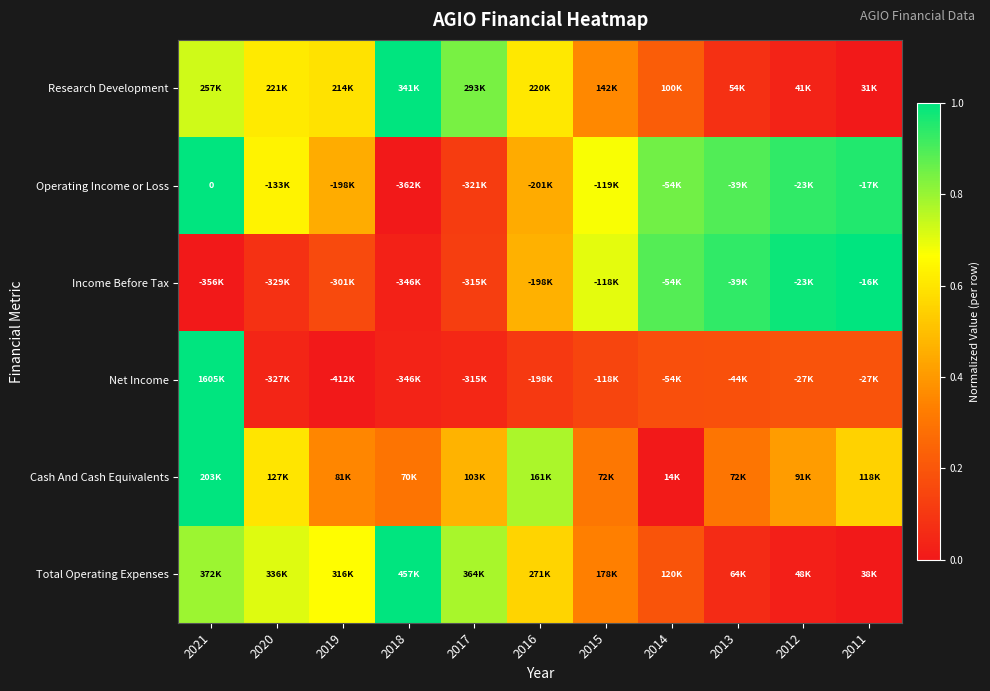

List the labels in order of Total Operating Expenses value, largest first.

2018, 2021, 2017, 2020, 2019, 2016, 2015, 2014, 2013, 2012, 2011